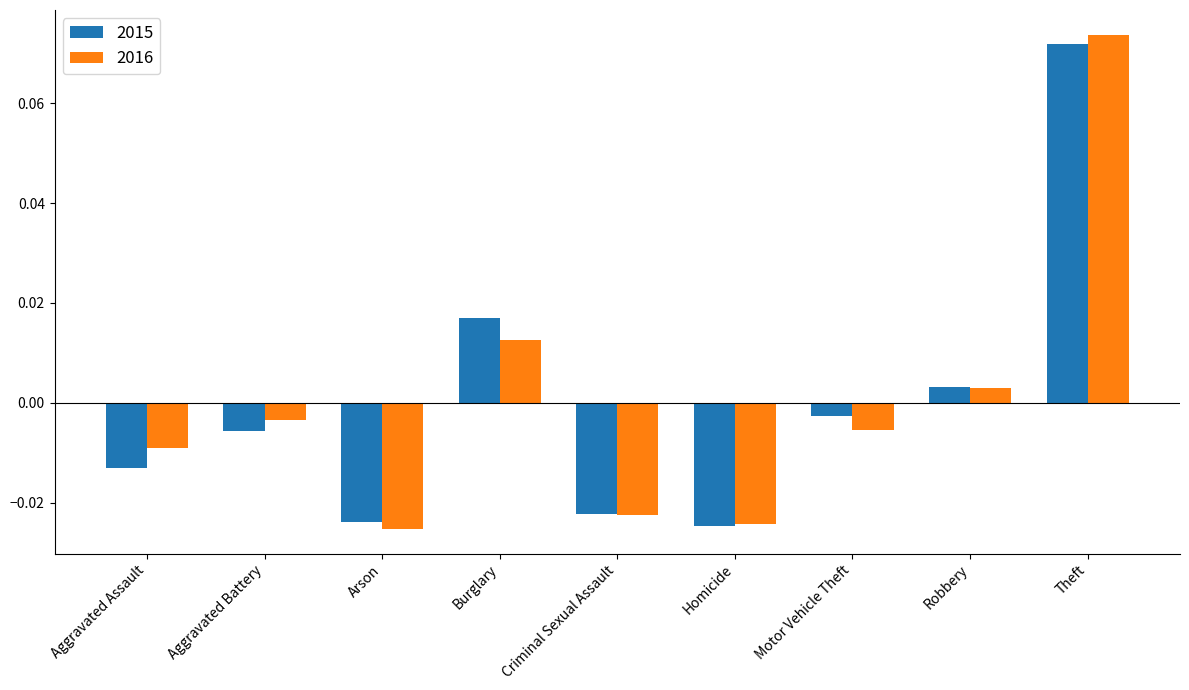

At which category does the chart reach its peak across all series?

Theft